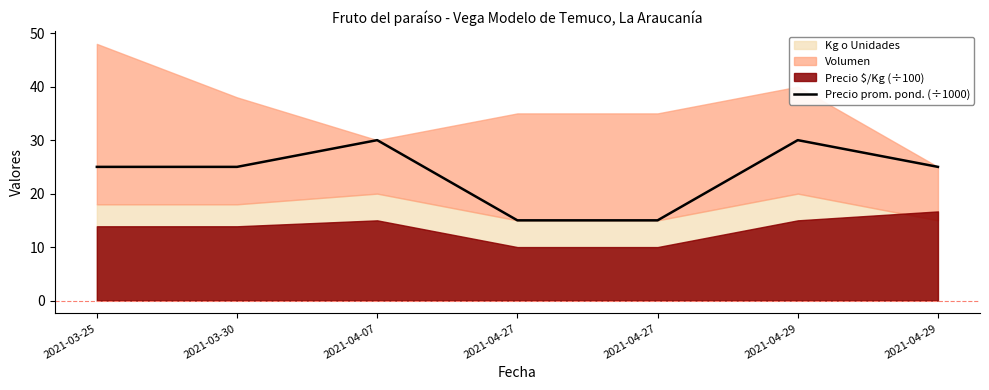

At which label is the value closest to 22?

2021-03-25